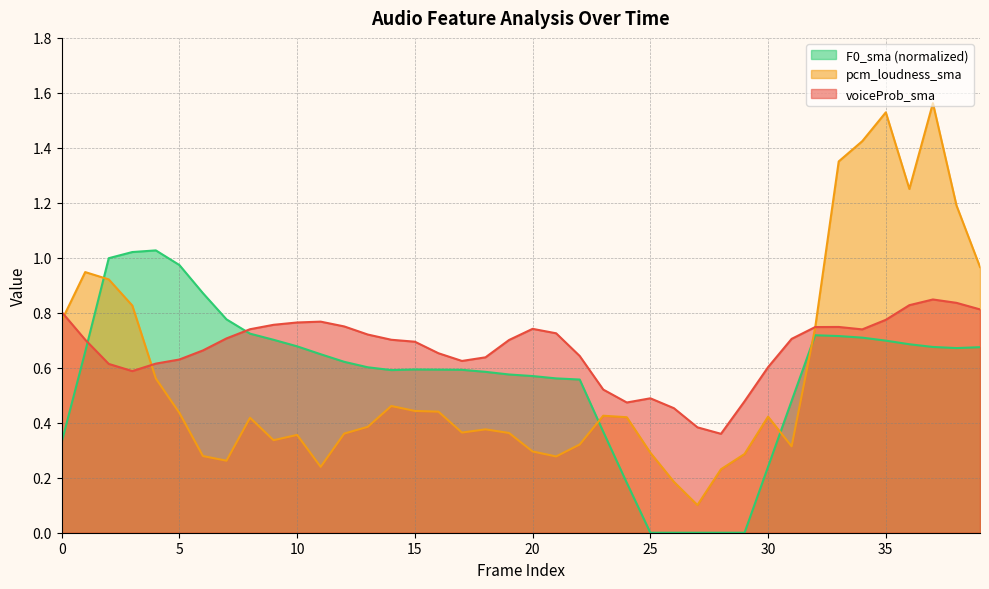

Count the number of data series in this chart.

3